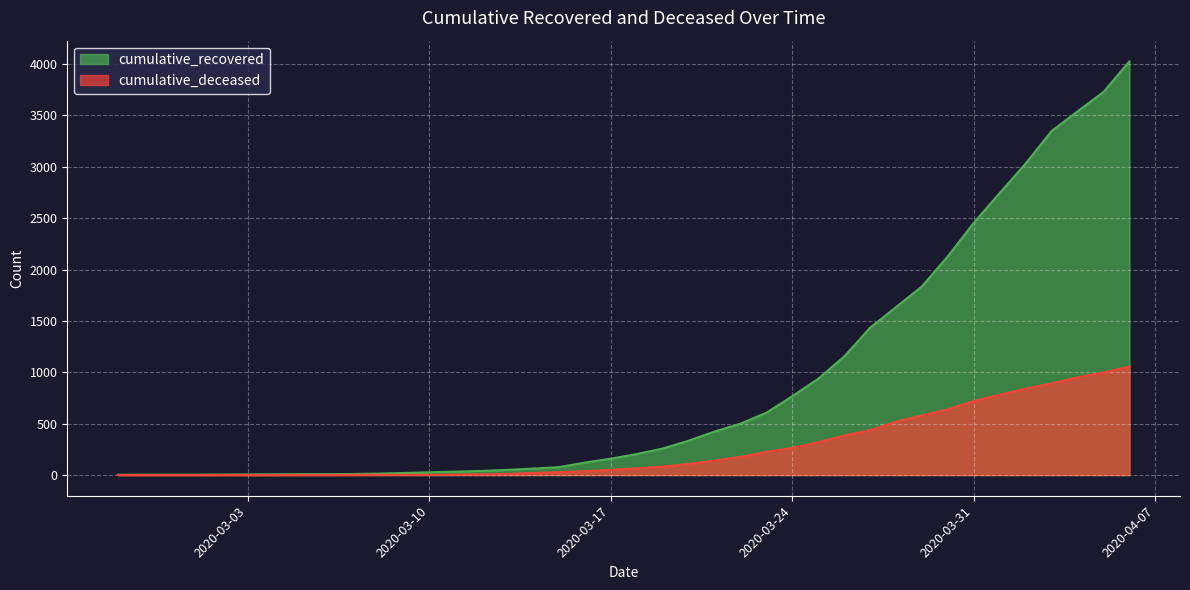

Reading left to right, list all the values displayed in this chart.

cumulative_recovered: 3	4	4	4	5	6	8	9	9	10	14	20	27	33	40	50	63	77	121	159	204	258	334	423	500	606	767	937	1153	1433	1634	1836	2129	2455	2745	3032	3348	3539	3728	4026
cumulative_deceased: 0	0	0	0	0	0	0	0	0	1	2	2	2	4	6	11	20	28	37	51	65	82	108	141	176	226	264	320	385	437	519	580	640	721	782	841	892	952	998	1056